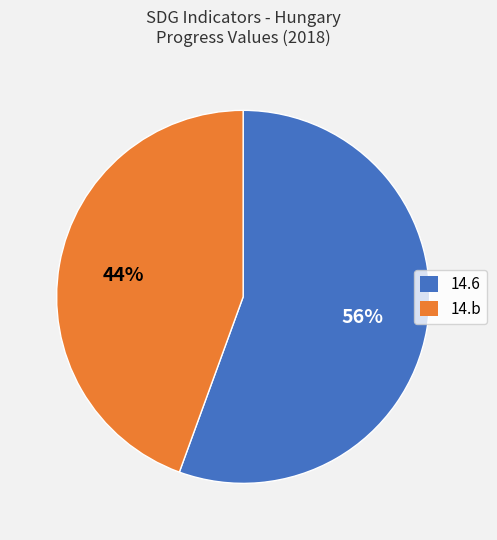

True or false: 14.b accounts for 44% of the total.

True